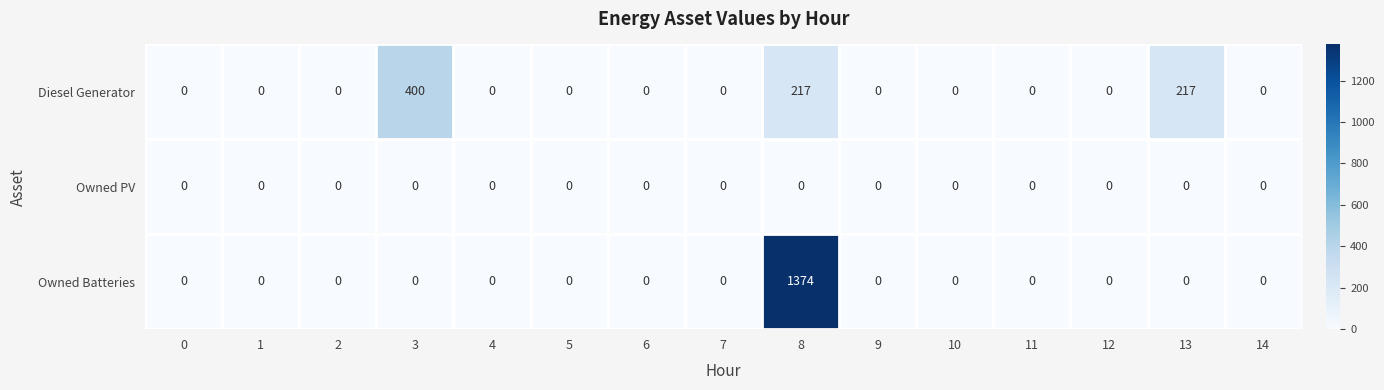

List the series in order of their overall mean, highest first.

Owned Batteries, Diesel Generator, Owned PV